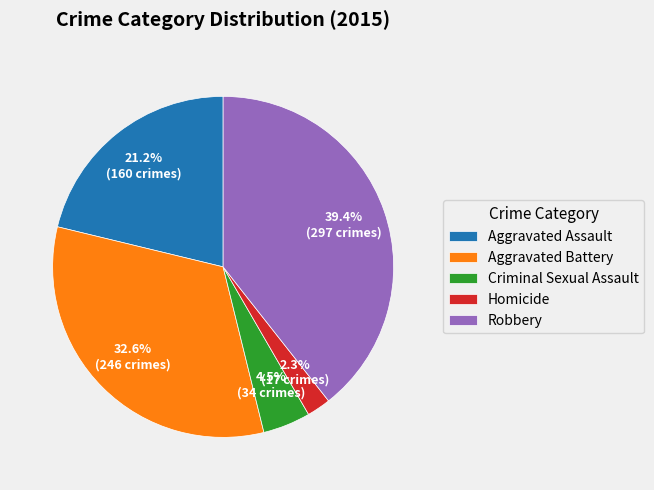

To the nearest percent, what is the difference between the Criminal Sexual Assault and Aggravated Battery slice percentages?

28%